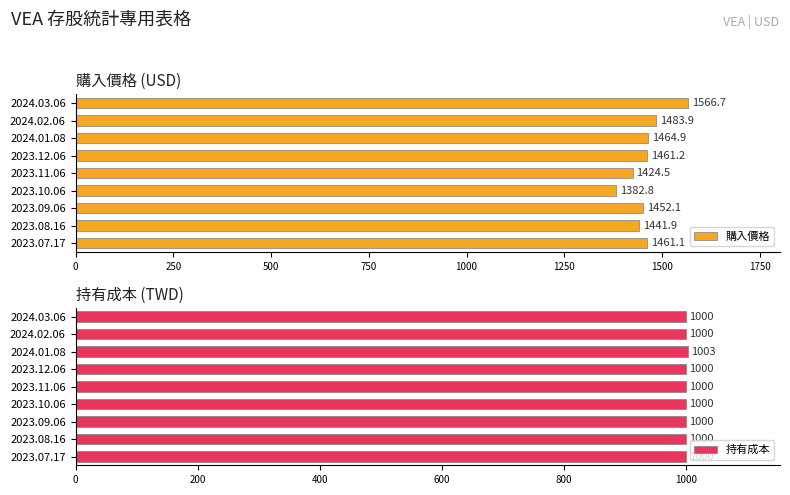

Reading left to right, transcribe all the data shown in this chart.

購入價格: 1461.1	1441.9	1452.1	1382.8	1424.5	1461.2	1464.9	1483.9	1566.7
持有成本: 1000.0	1000.0	1000.0	1000.0	1000.0	1000.0	1003.0	1000.0	1000.0